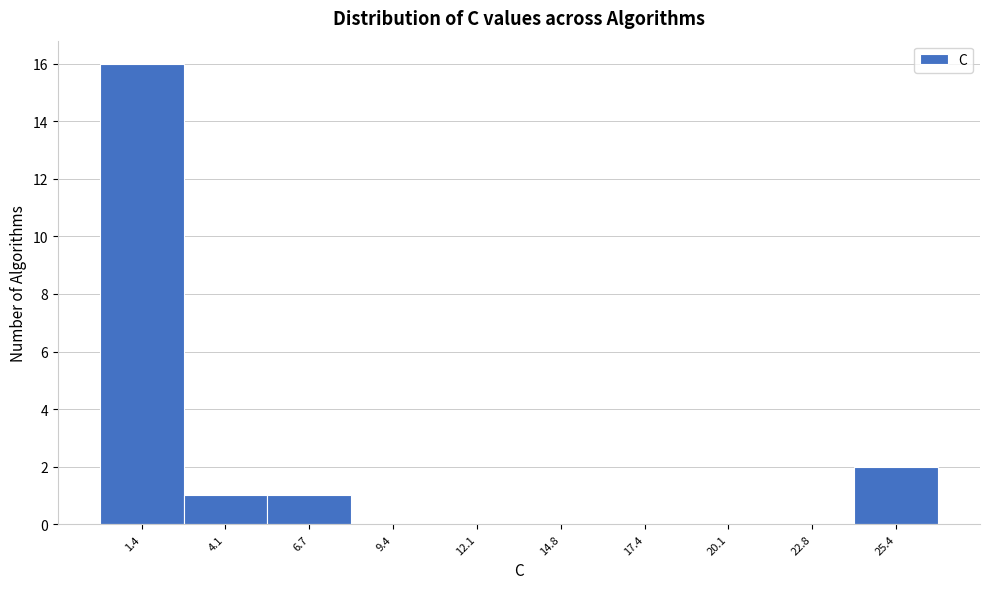

Which range on the x-axis has the tallest bar?

0.0 to 2.5